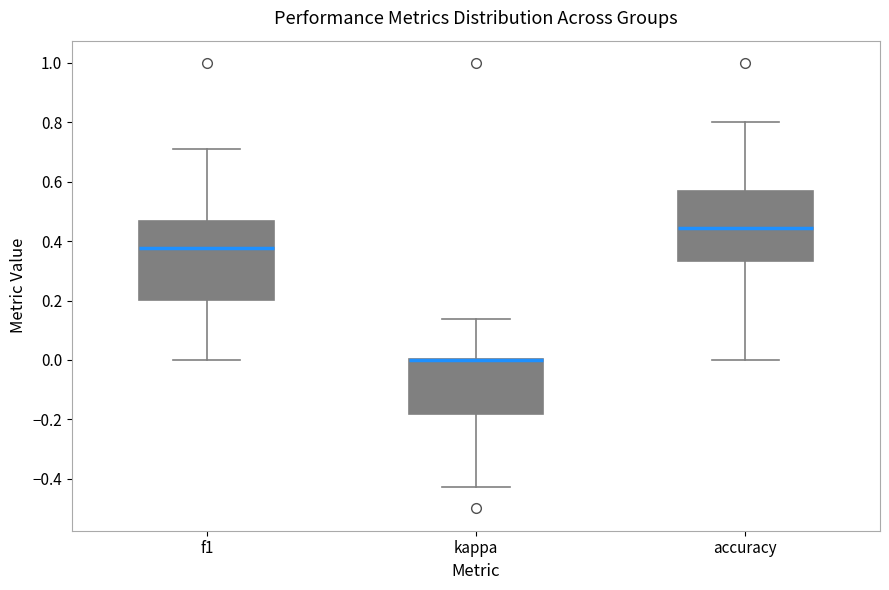

Comparing the boxes themselves (not the whiskers), which one is the tallest?

f1